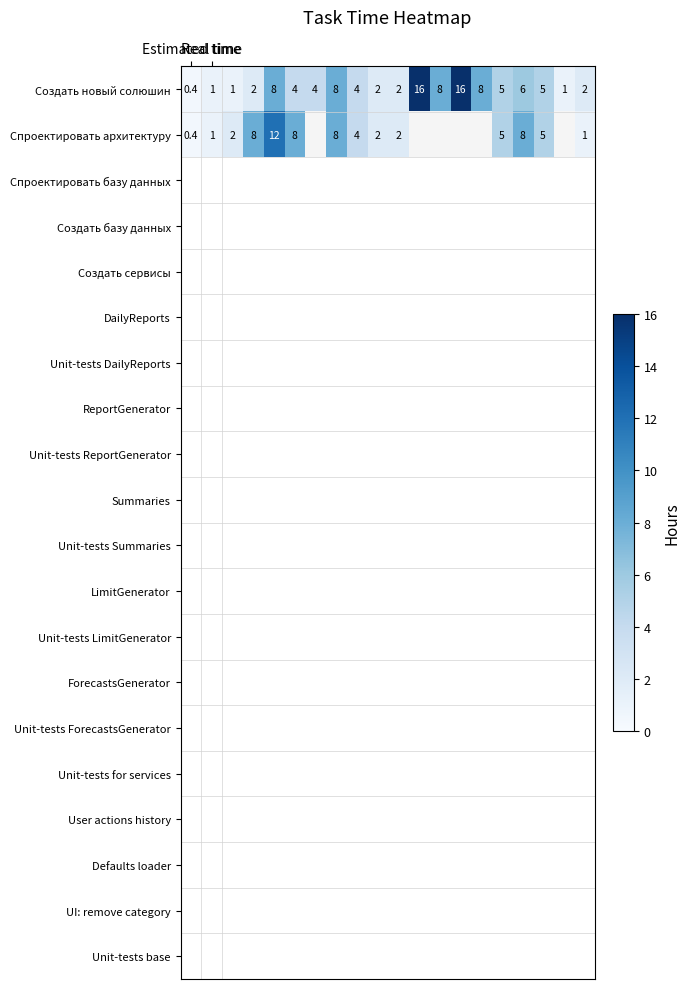

What is the average value of the Создать новый солюшин series?

5.2